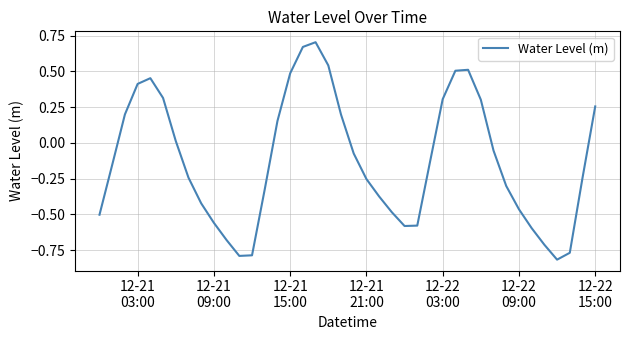

What is the difference between the maximum and minimum values?

1.5